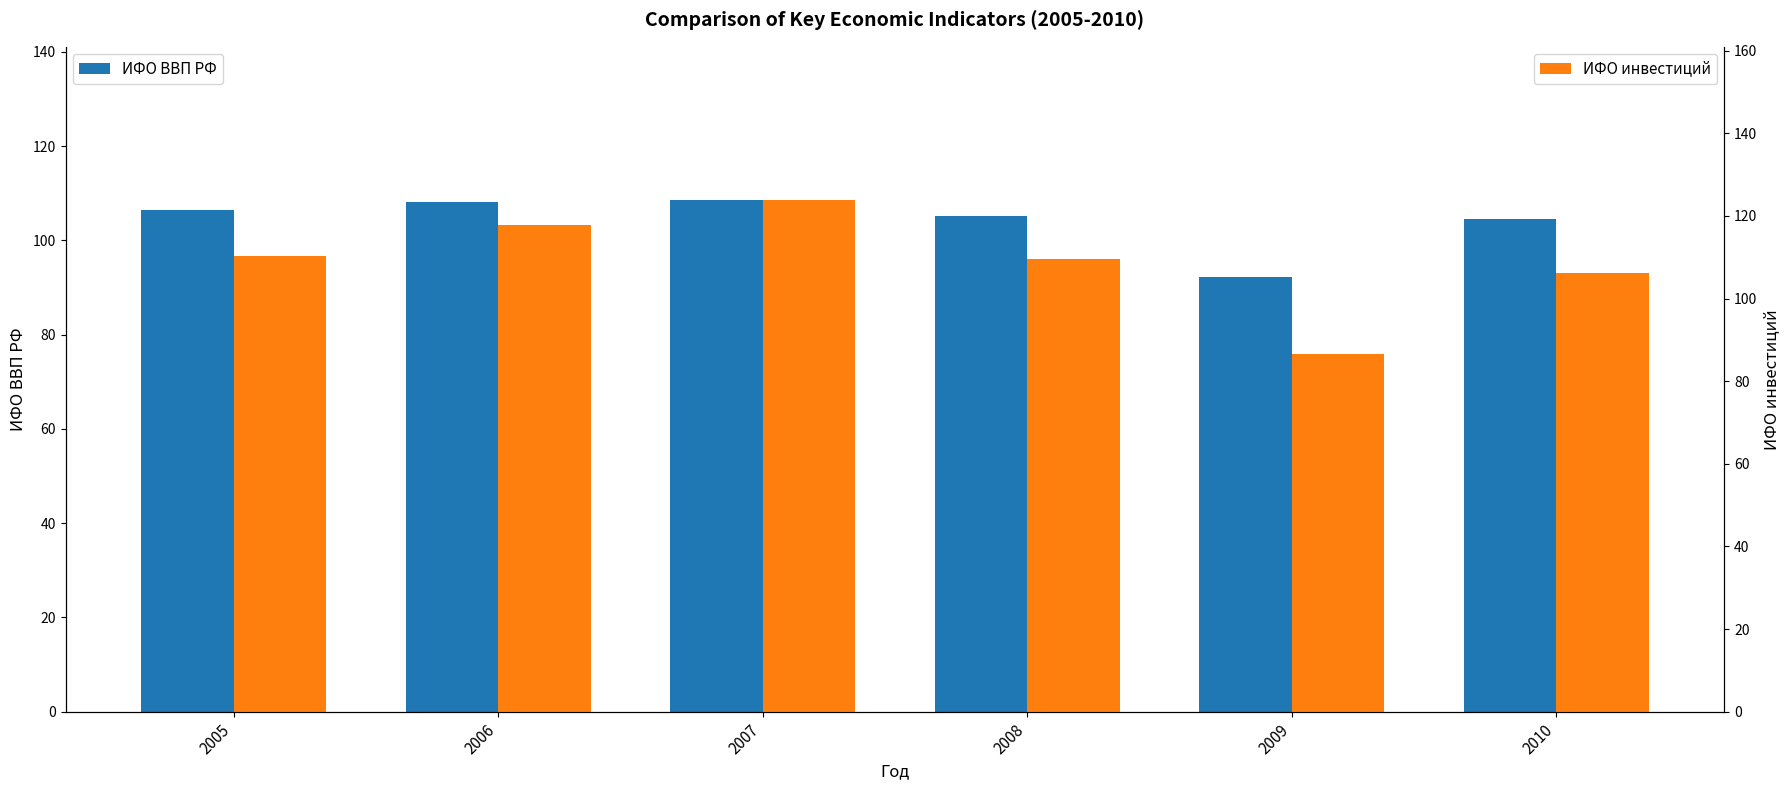

Rank the series by their maximum value, from highest to lowest.

ИФО инвестиций, ИФО ВВП РФ